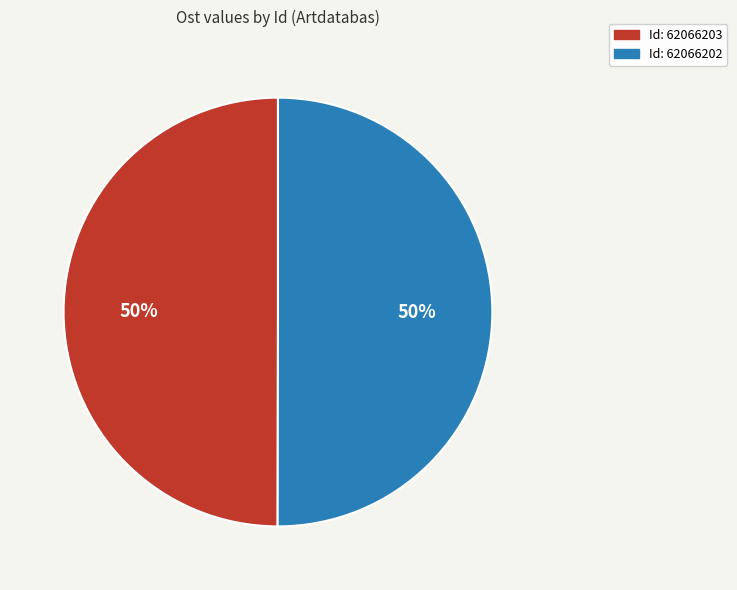

To the nearest percent, what is the average slice percentage?

50%